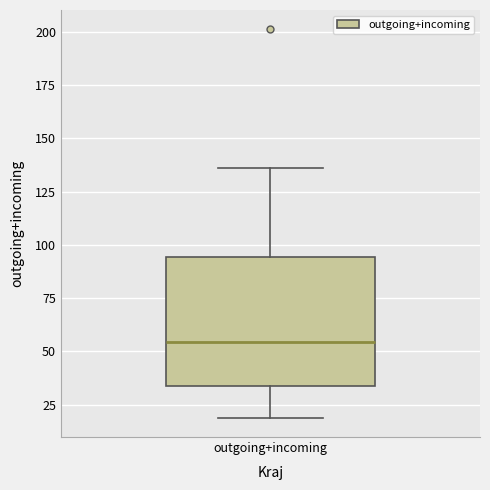

Read this box plot against the y-axis: the position of the median line, the range covered by the box, and the ends of both whiskers. The values are not printed on the chart, so give them approximately, as read against the axis.

median 55, box 35 to 95, whiskers 20 to 135